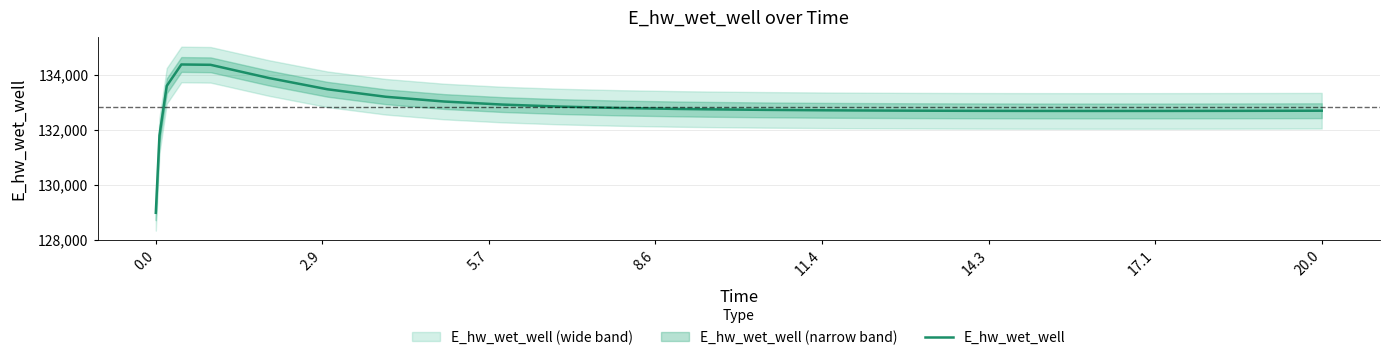

The value of E_hw_wet_well at 0.0 is 128975.4. True or false?

True